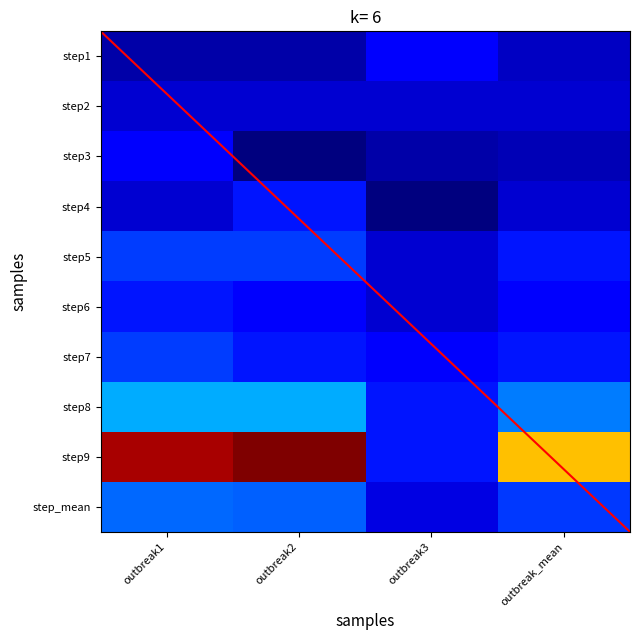

Which category has the highest value across all series?

outbreak2